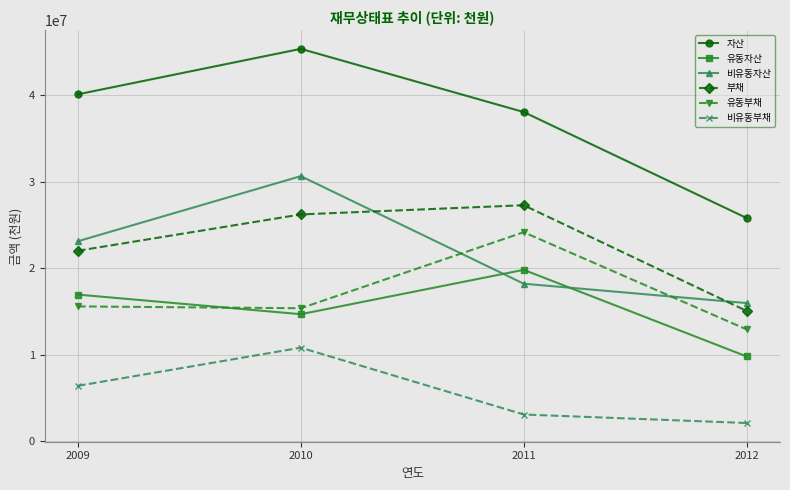

Reading right to left, extract all data points from this chart.

자산: 2012=25834549	2011=38082409	2010=45386173	2009=40132492
유동자산: 2012=9833808	2011=19842137	2010=14714007	2009=16980040
비유동자산: 2012=16000740	2011=18240272	2010=30672166	2009=23152453
부채: 2012=15093385	2011=27310873	2010=26246112	2009=22049865
유동부채: 2012=12957936	2011=24191468	2010=15402934	2009=15613921
비유동부채: 2012=2135449	2011=3119405	2010=10843178	2009=6435944